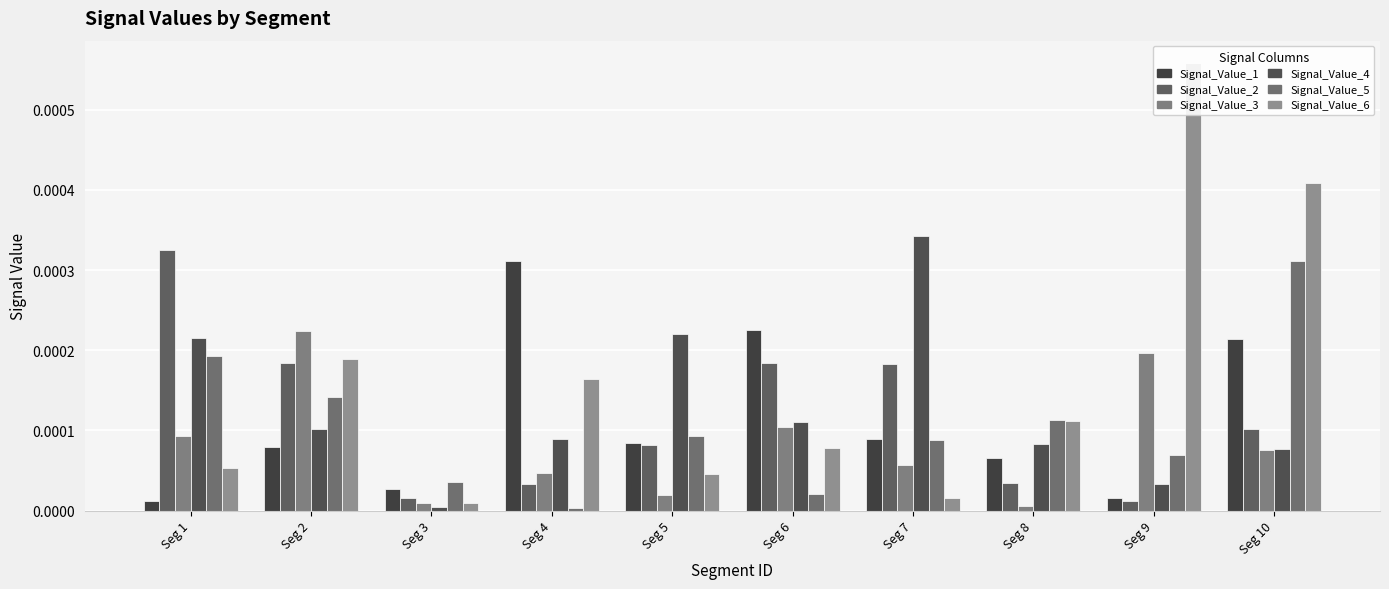

At which label does Signal_Value_2 reach its peak?

Seg 1